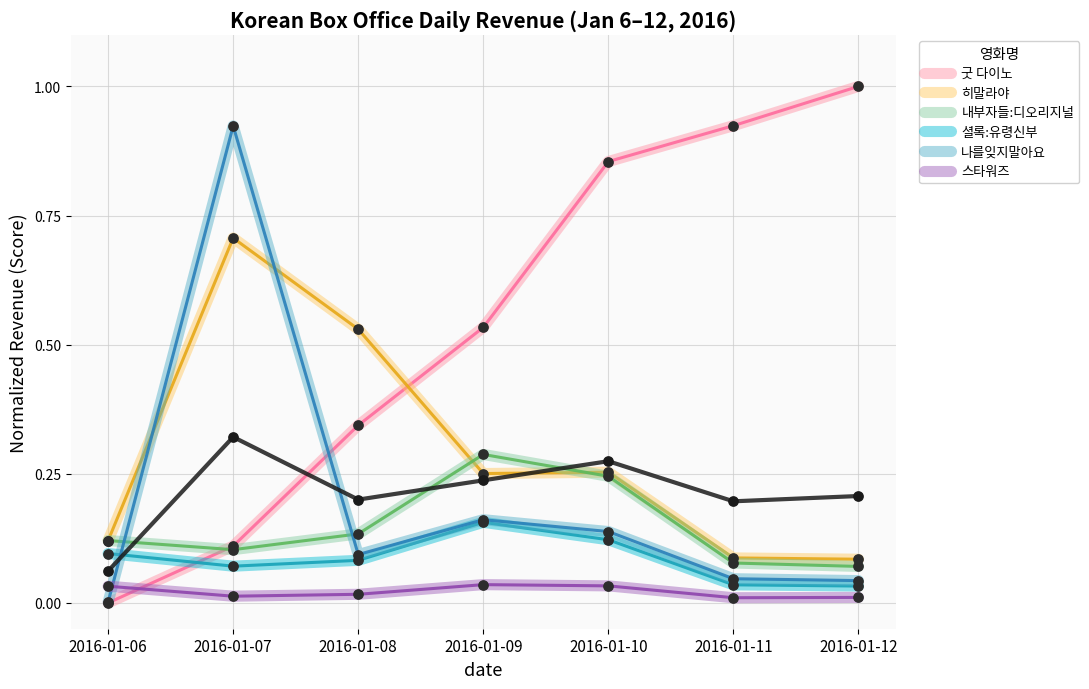

Which series reaches the maximum Y coordinate?

굿 다이노